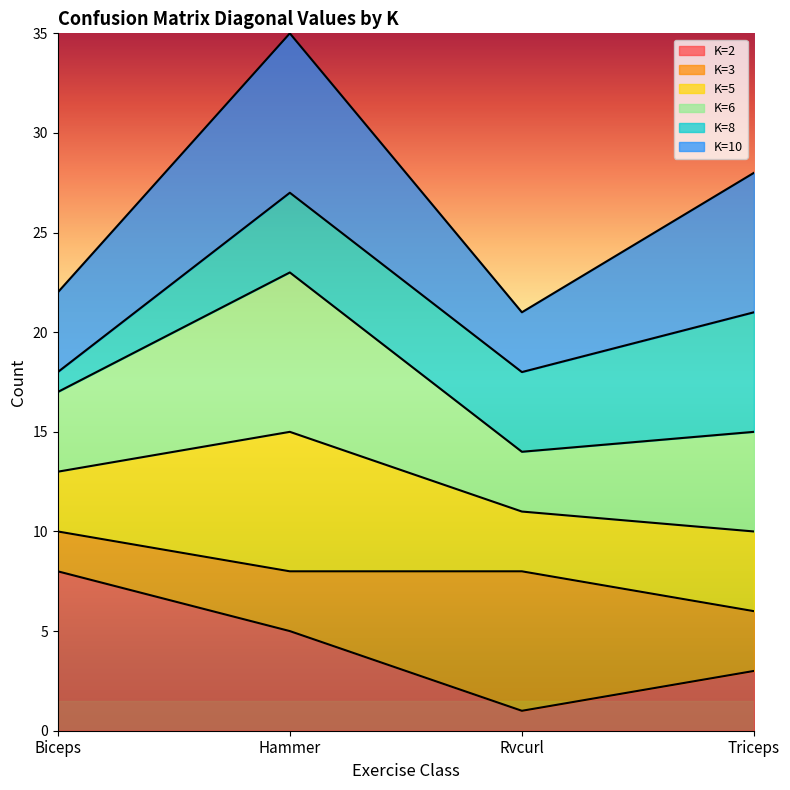

What is the difference between the highest and lowest values at Rvcurl?

20